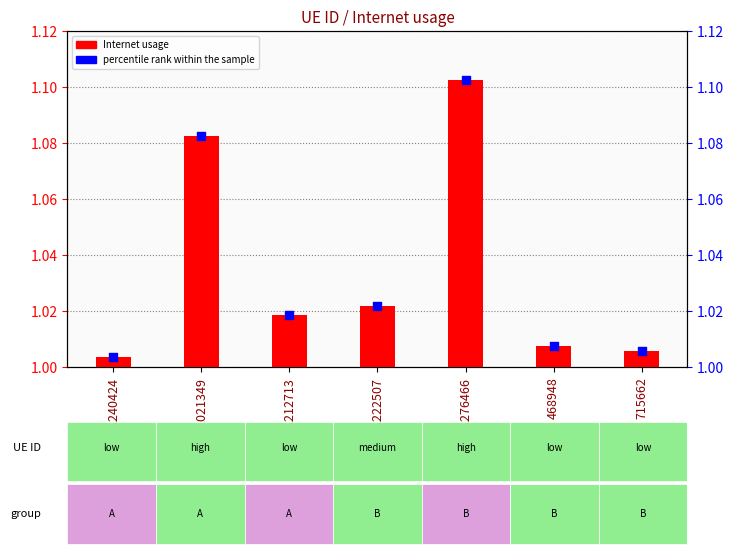

What are all the series names shown in the legend?

Internet usage, percentile rank within the sample